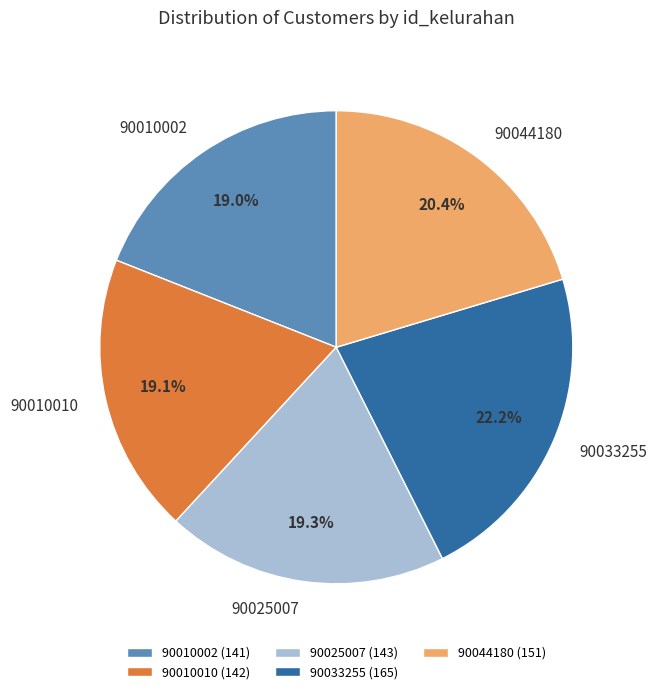

Which has a higher value, 90044180 or 90025007?

90044180